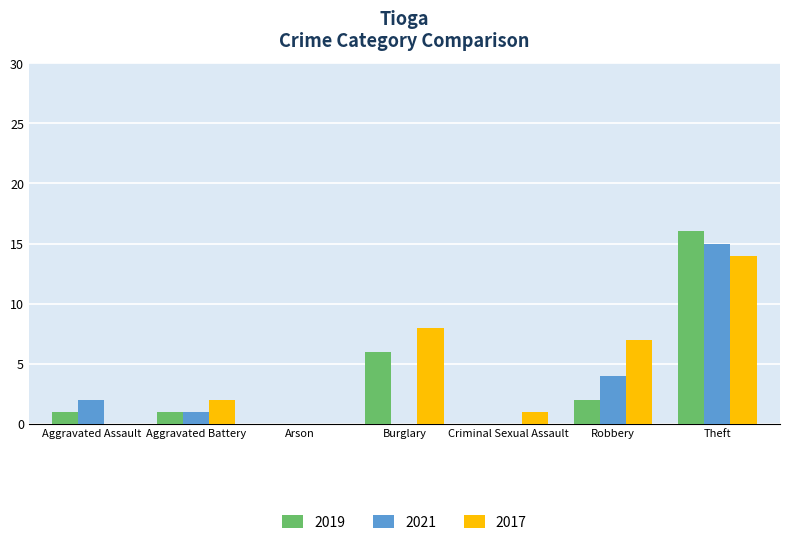

Is the value of 2019 at Aggravated Assault greater than the value of 2017 at Burglary?

No